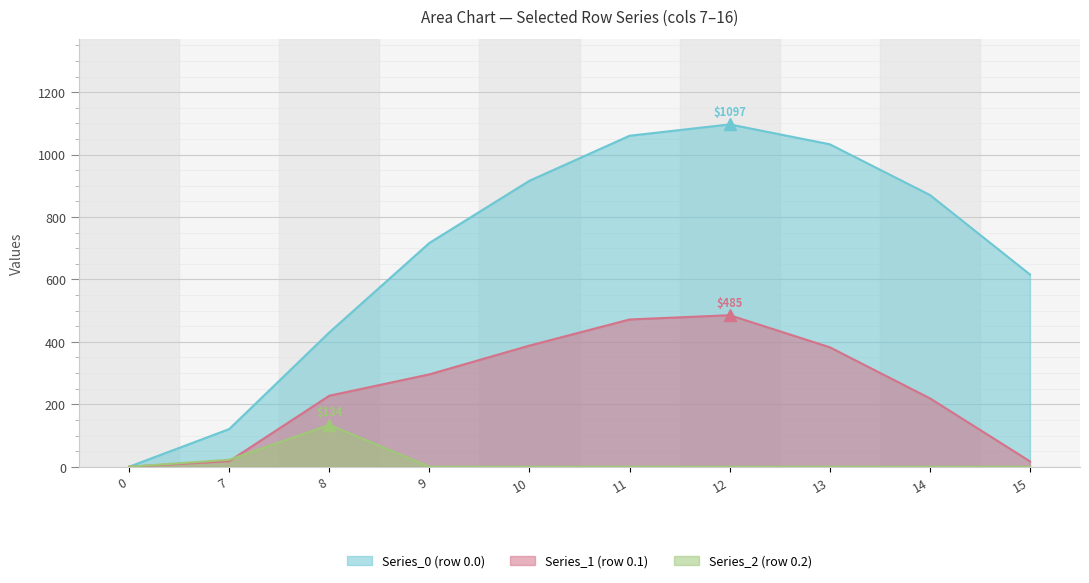

At which label does Series_1 (row 0.1) first exceed 295?

9